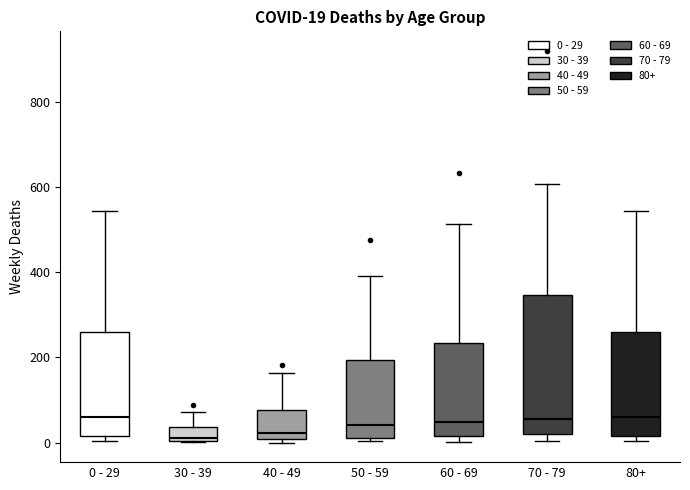

Which box is the tallest, from its lower edge to its upper edge?

70 - 79